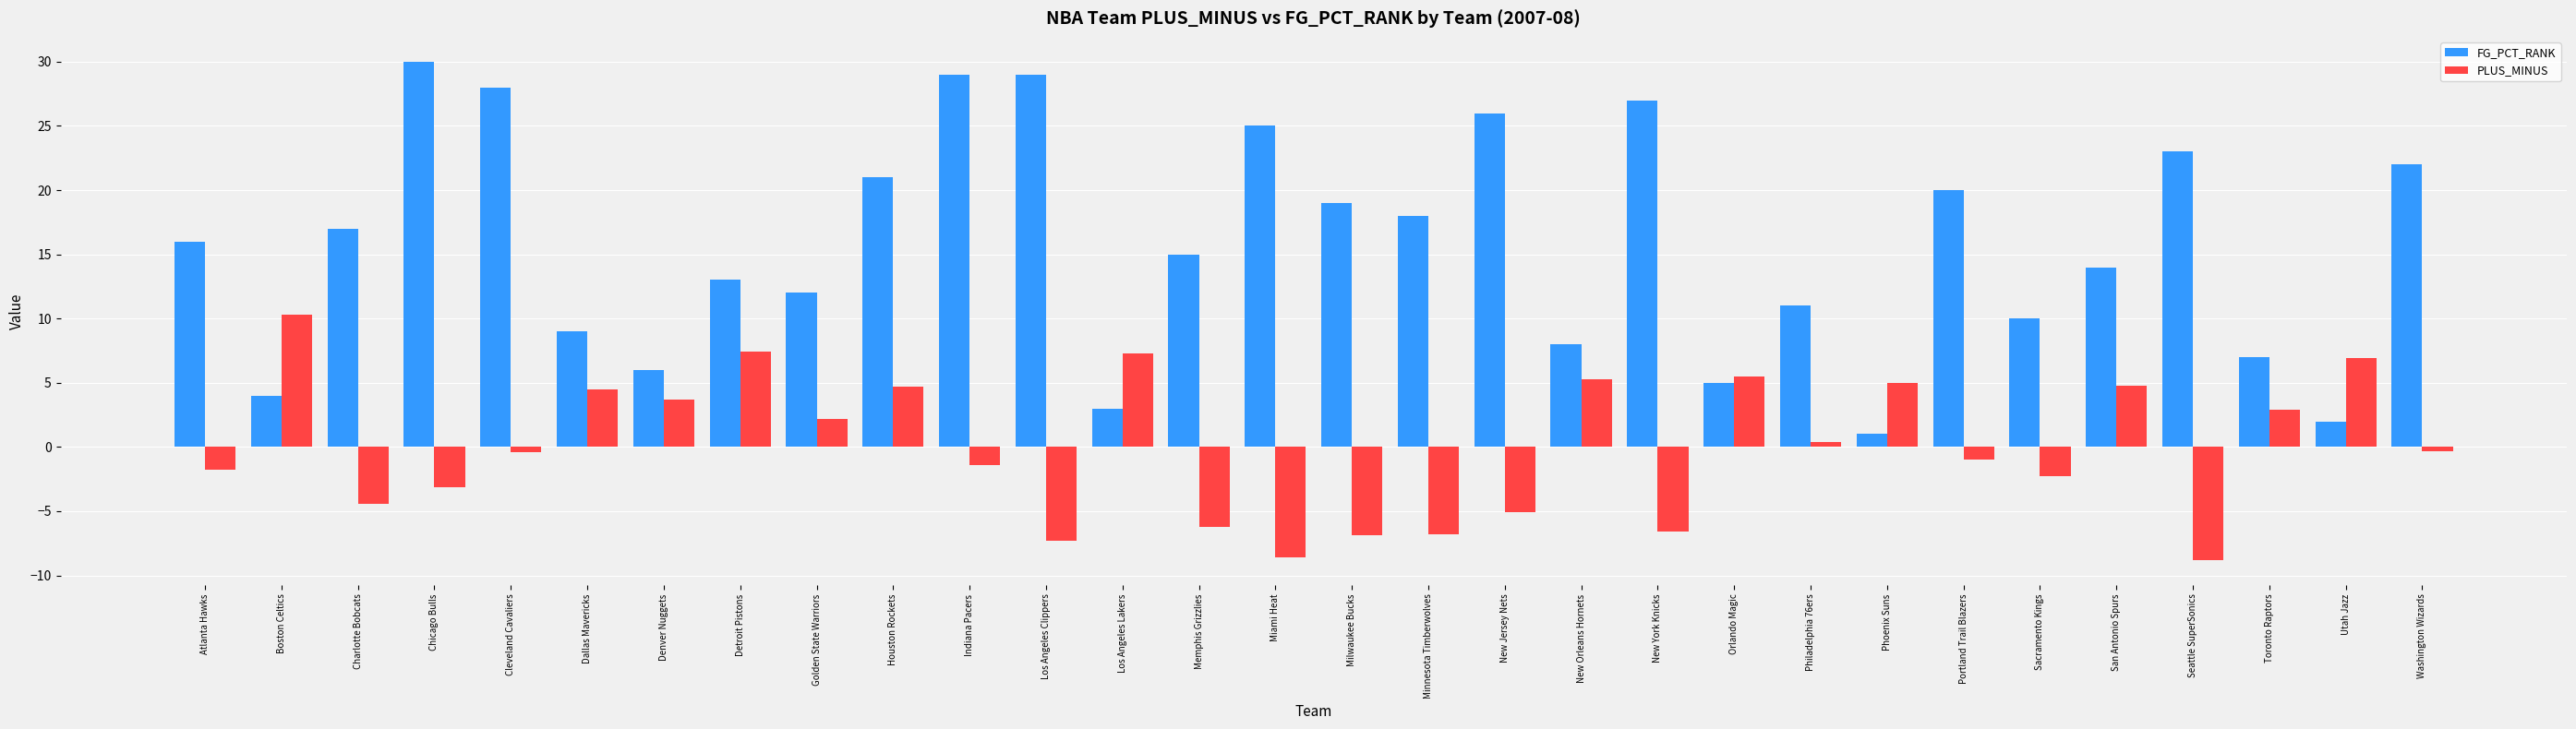

What position from the left is Philadelphia 76ers?

22